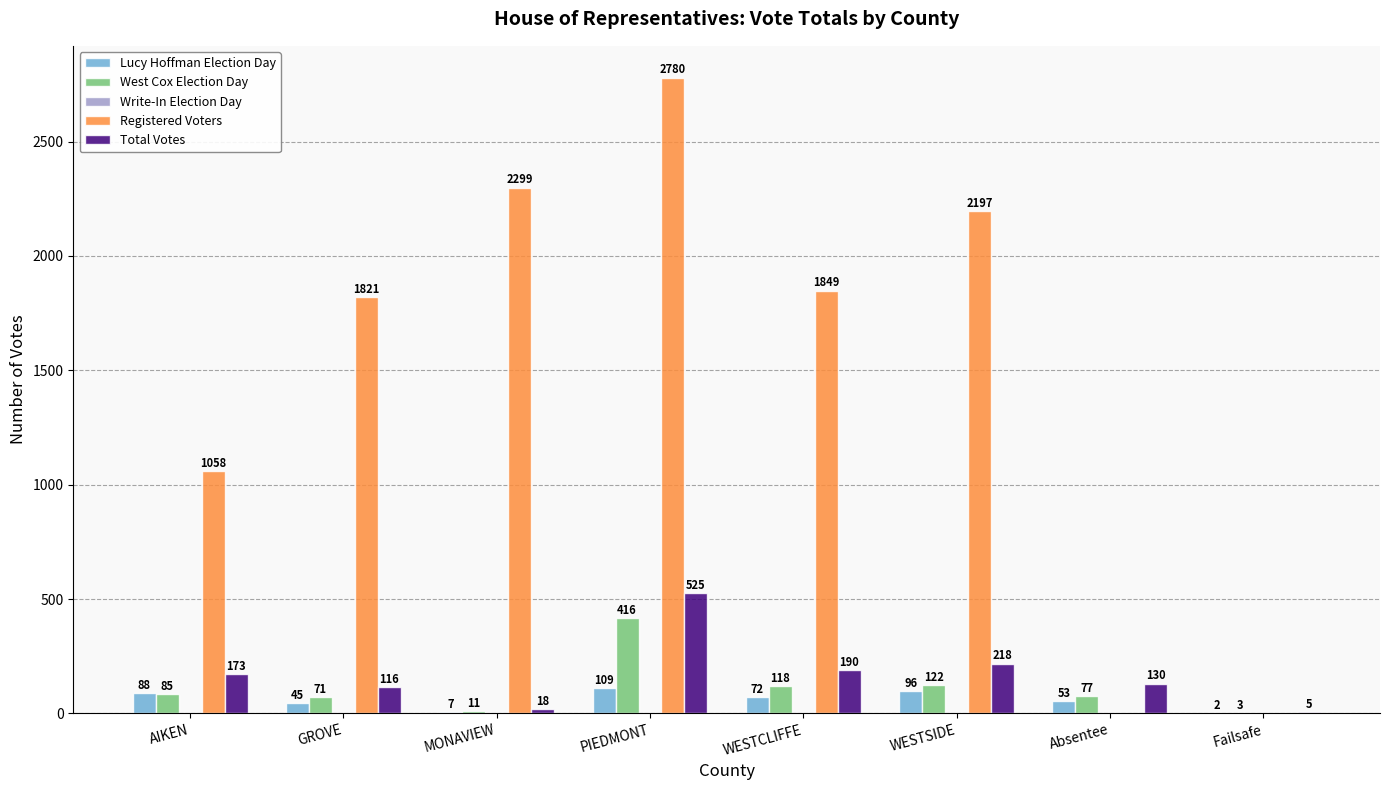

At which category is the sum across all series the highest?

PIEDMONT